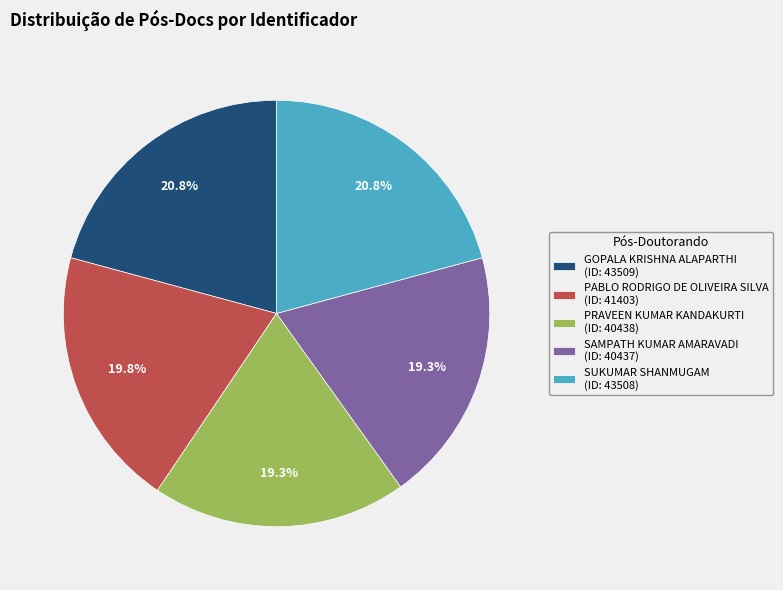

What percentage do PRAVEEN KUMAR KANDAKURTI (ID: 40438) and GOPALA KRISHNA ALAPARTHI (ID: 43509) together represent?

40.1%